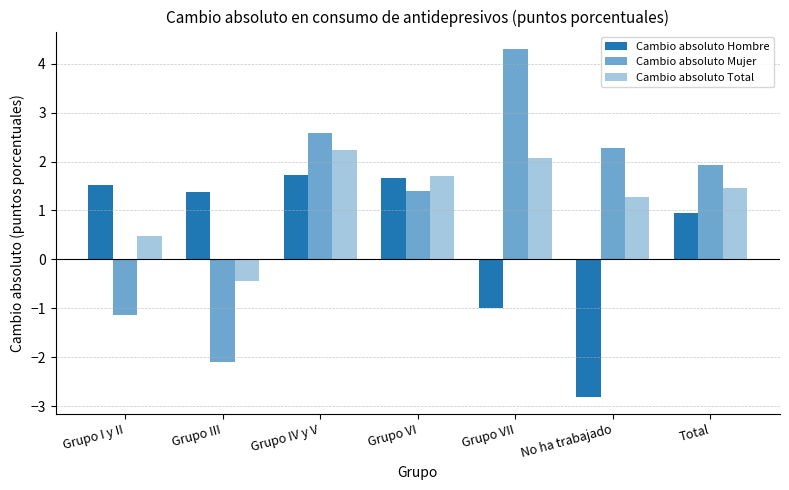

How many bars are there in each group?

3